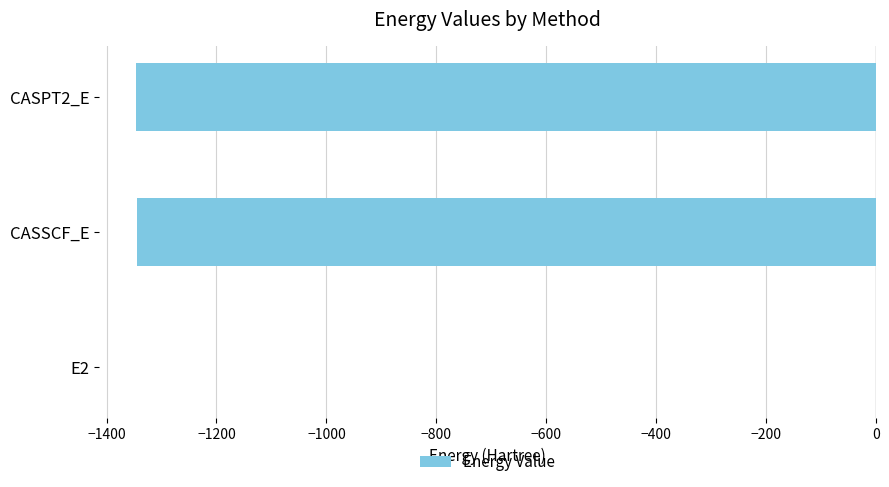

The value at CASSCF_E is -1778.3. True or false?

False